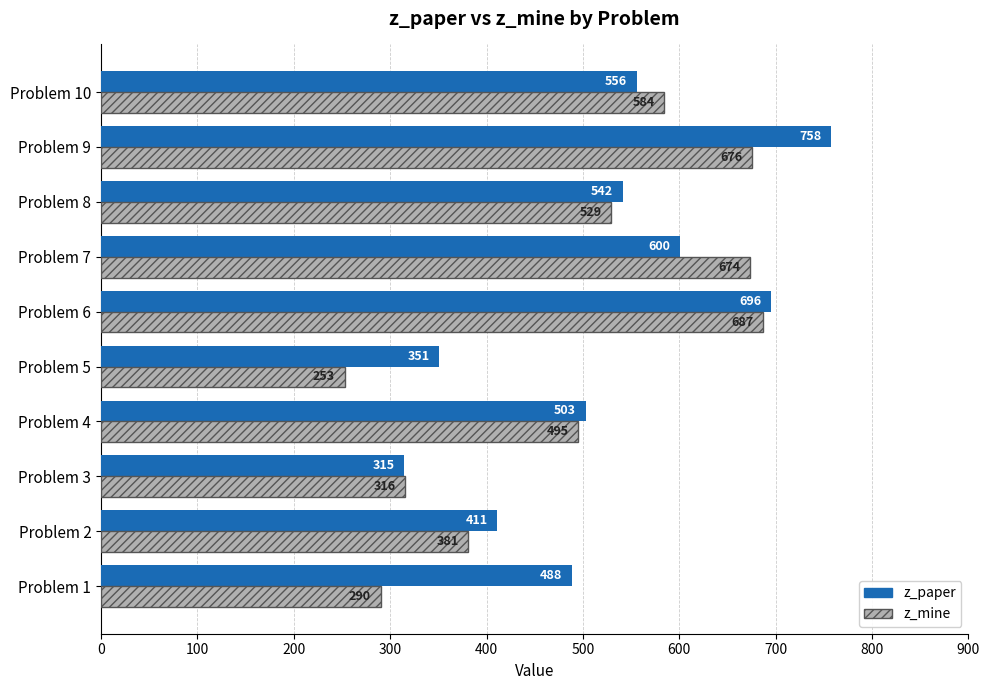

How many distinct data groups are displayed?

2